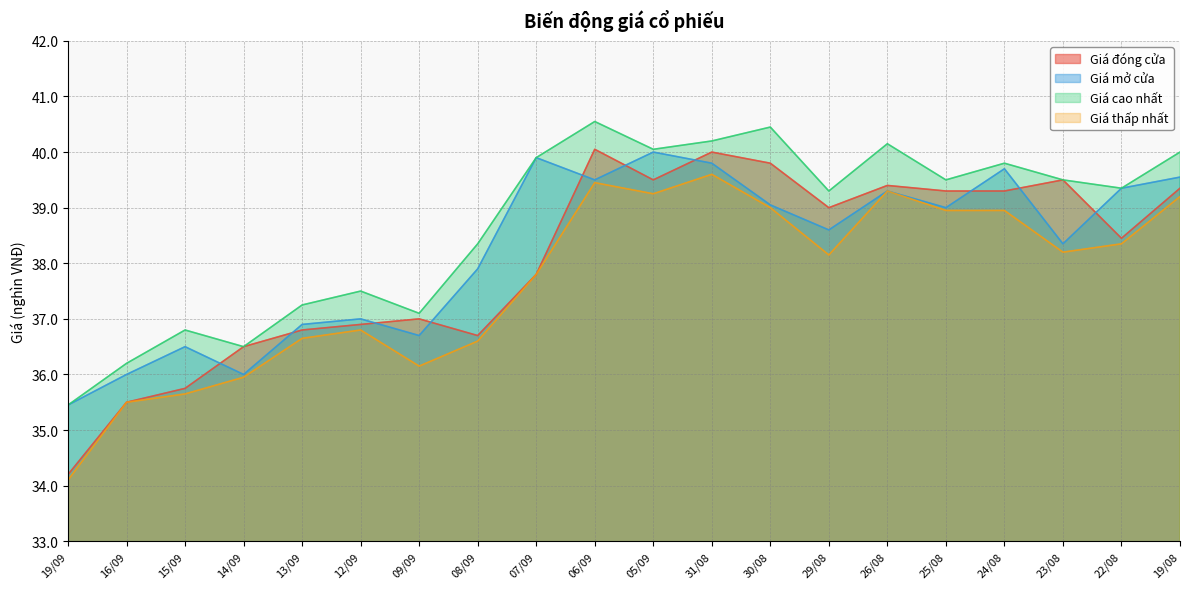

At which category does Giá đóng cửa reach its first local peak?

09/09